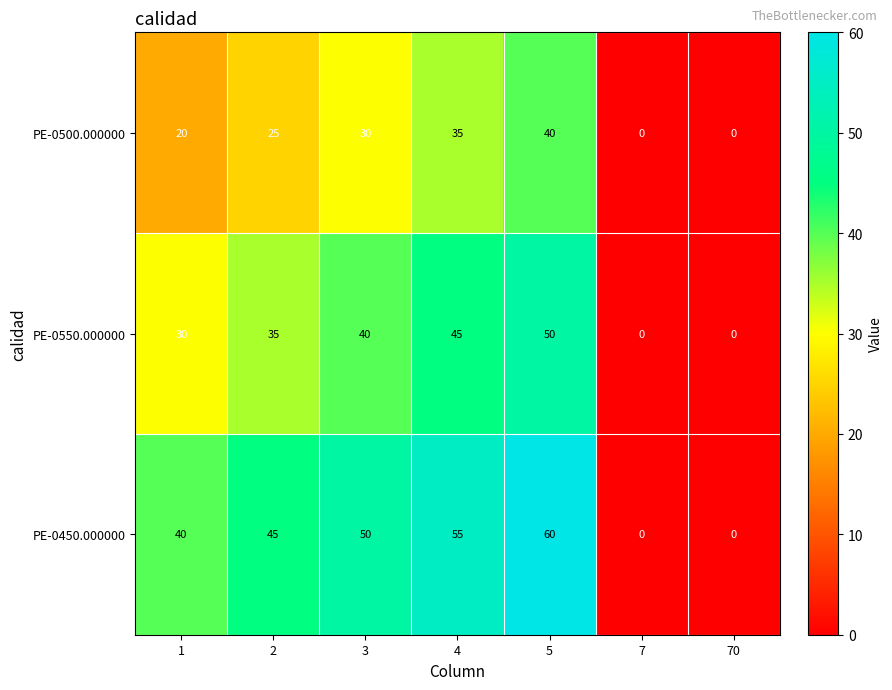

What value does the PE-0550.000000 series have at 1, to the nearest 10?

30